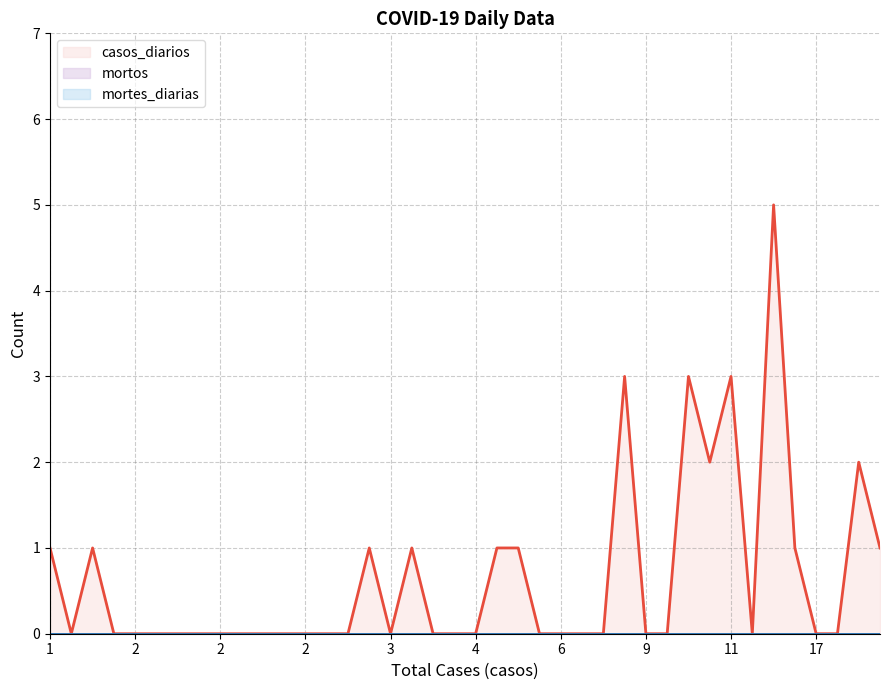

The mortos series shows 0 at 5. True or false?

True